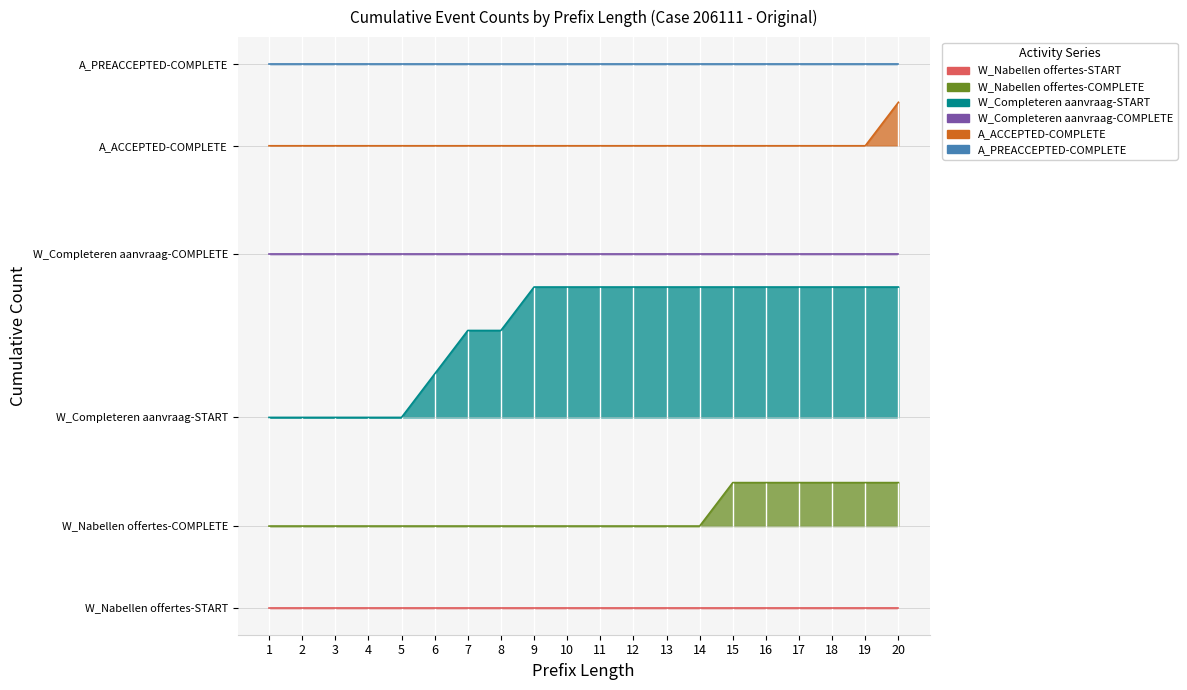

Reading left to right, transcribe all the data shown in this chart.

W_Nabellen offertes-COMPLETE: 1.5	1.5	1.5	1.5	1.5	1.5	1.5	1.5	1.5	1.5	1.5	1.5	1.5	1.5	2.3	2.3	2.3	2.3	2.3	2.3
W_Completeren aanvraag-START: 3.5	3.5	3.5	3.5	3.5	4.3	5.1	5.1	5.9	5.9	5.9	5.9	5.9	5.9	5.9	5.9	5.9	5.9	5.9	5.9
A_ACCEPTED-COMPLETE: 8.5	8.5	8.5	8.5	8.5	8.5	8.5	8.5	8.5	8.5	8.5	8.5	8.5	8.5	8.5	8.5	8.5	8.5	8.5	9.3